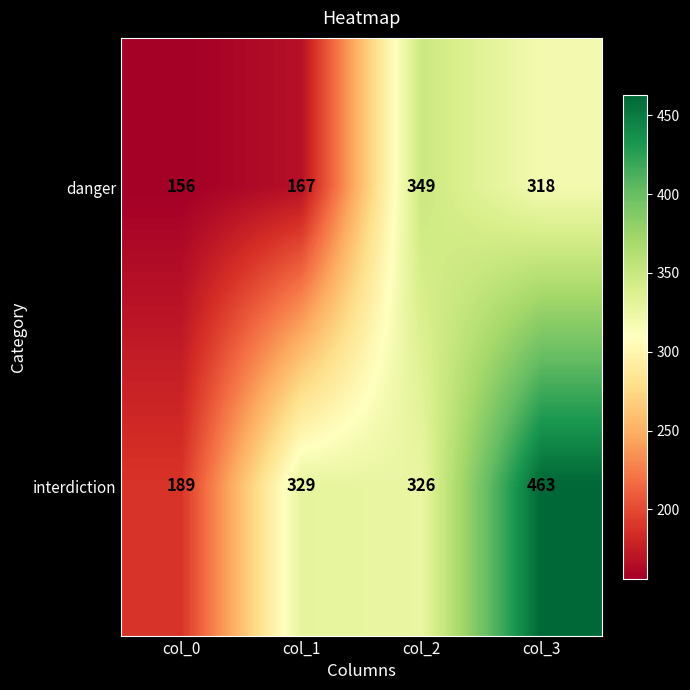

What is the average value of the danger series?

248